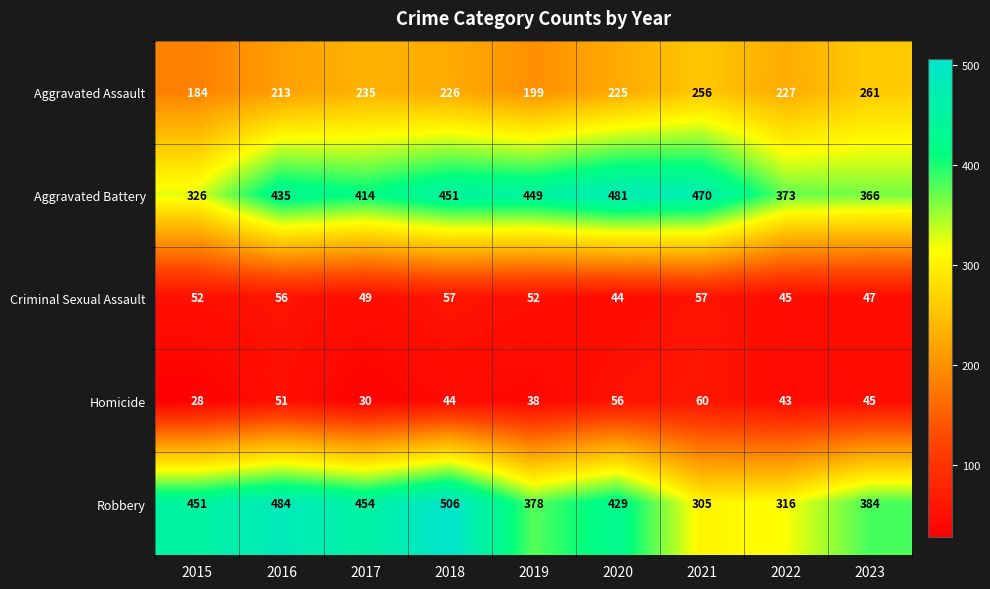

What is the total value across all series at 2021?

1148